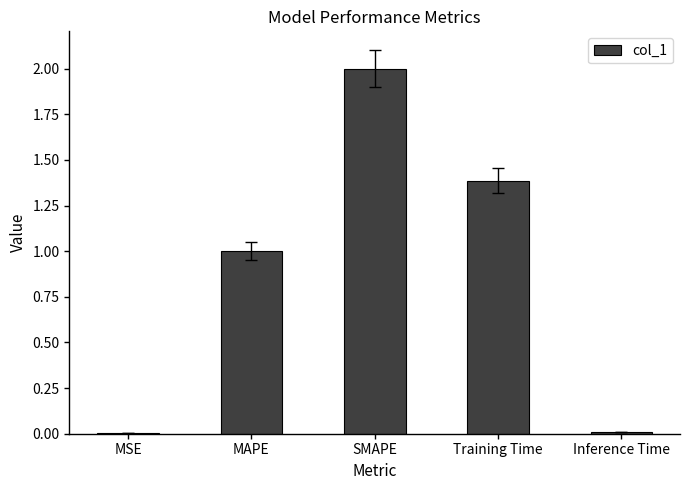

What is the change in value from MAPE to Training Time?

+0.4